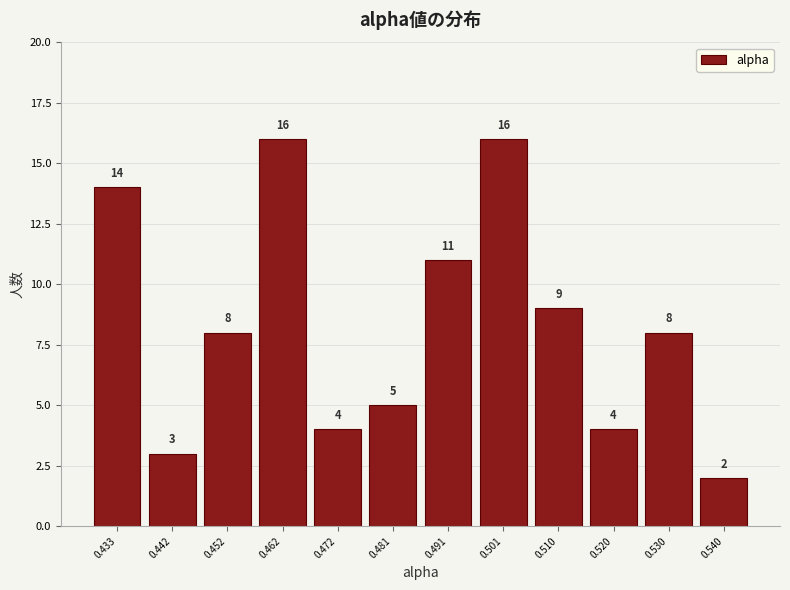

Reading left to right, list every bar in this chart as the range it spans on the x-axis followed by its height. The bar edges are not printed on the chart, so give them approximately, as read against the axis.

0.428 to 0.438: 14
0.438 to 0.447: 3
0.447 to 0.457: 8
0.457 to 0.467: 16
0.467 to 0.476: 4
0.476 to 0.486: 5
0.486 to 0.496: 11
0.496 to 0.506: 16
0.506 to 0.515: 9
0.515 to 0.525: 4
0.525 to 0.535: 8
0.535 to 0.545: 2